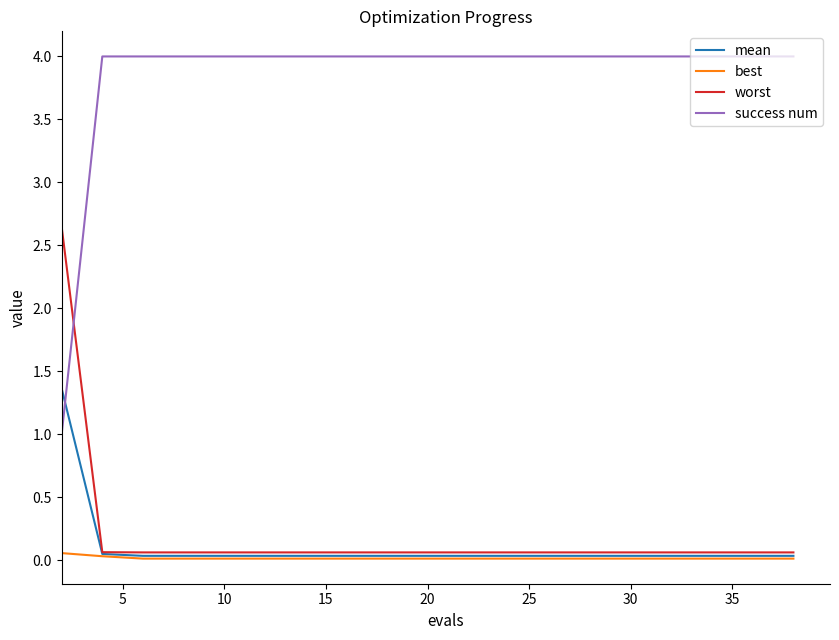

List the series in order of their peak value, highest first.

success num, worst, mean, best